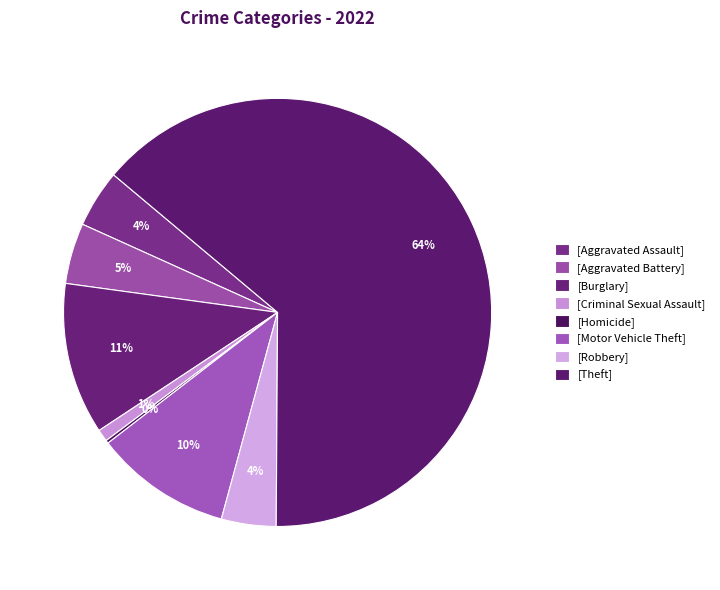

Which category has the biggest portion of the pie?

Theft